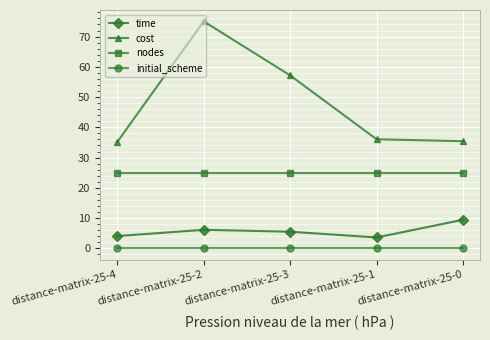

What is the approximate value of time at distance-matrix-25-4?

4.1